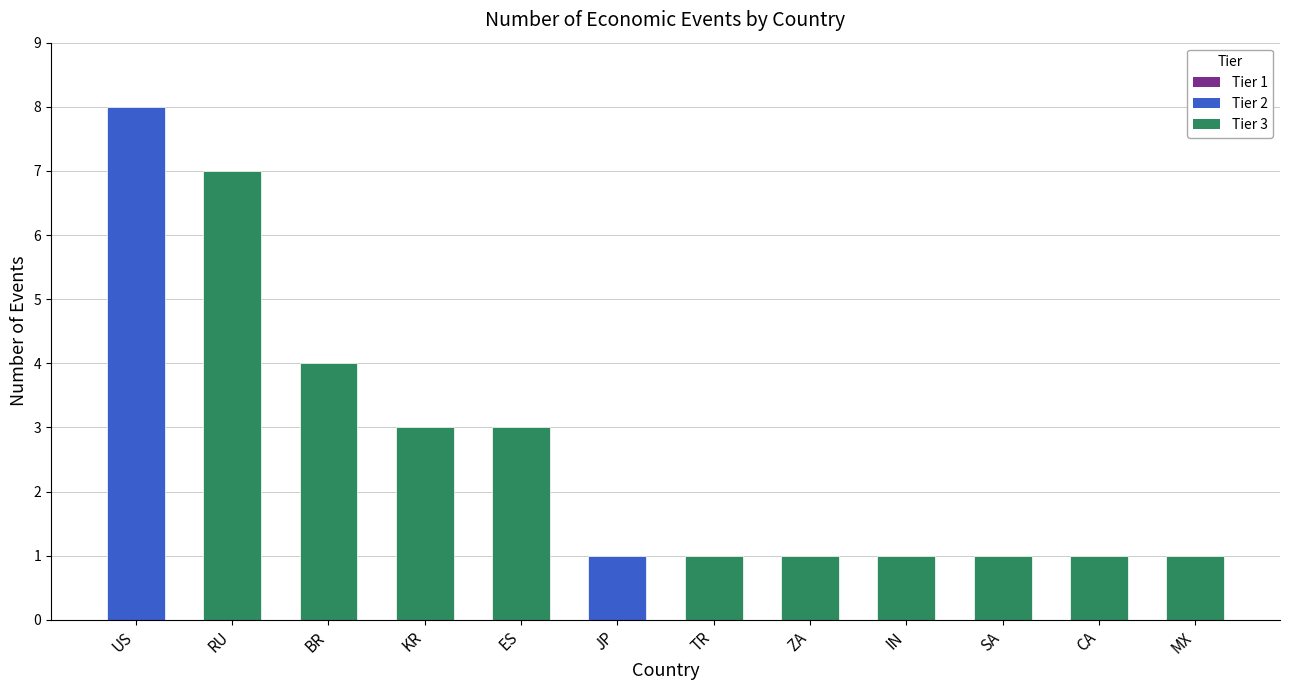

List the labels in order of value, largest first.

US, RU, BR, KR, ES, JP, TR, ZA, IN, SA, CA, MX